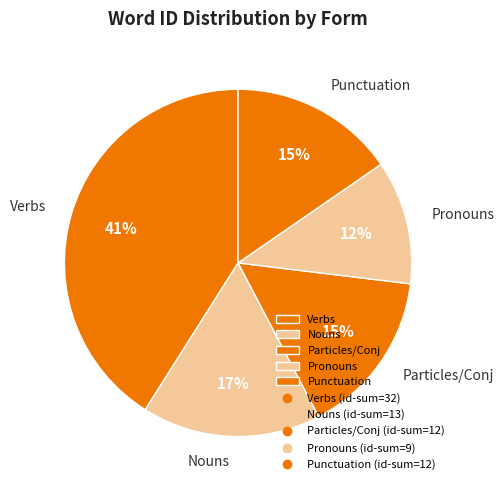

Approximately how many times larger is the value at Pronouns compared to Verbs?

0.3